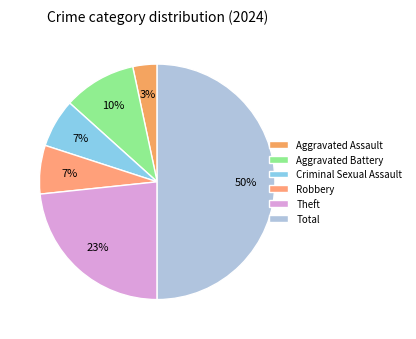

What is the total percentage of Theft and Total?

73.3%